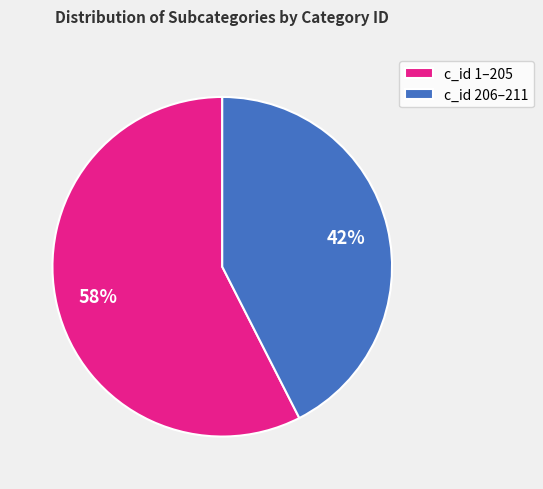

Which category has the smallest portion of the pie?

c_id 206–211